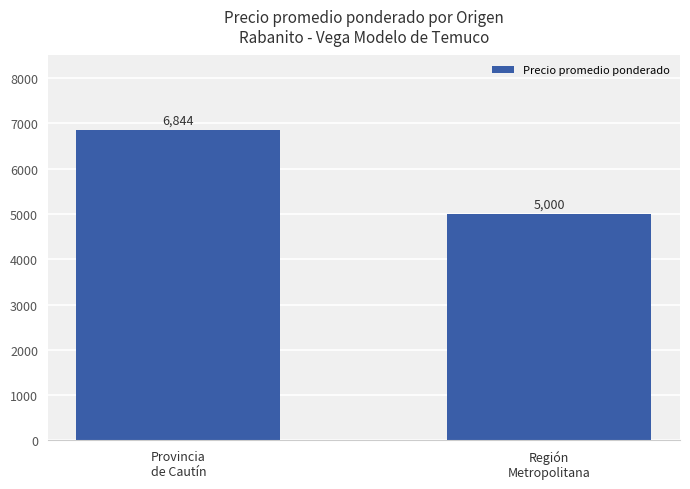

What is the label of the 2nd bar from the left?

Región
Metropolitana